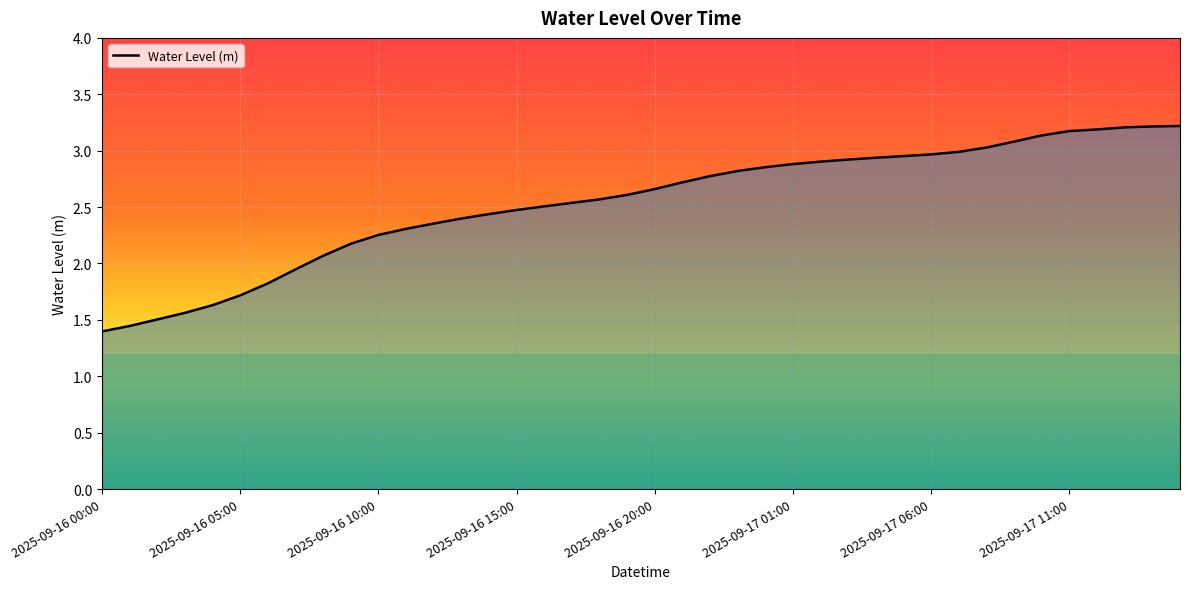

How many lines are shown in the chart?

1